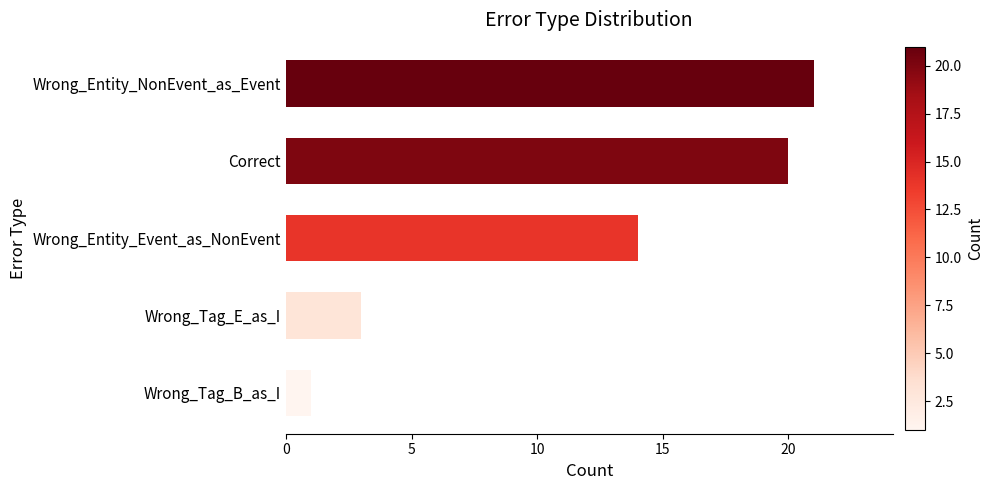

Reading bottom to top, list all the values displayed in this chart.

1	3	14	20	21